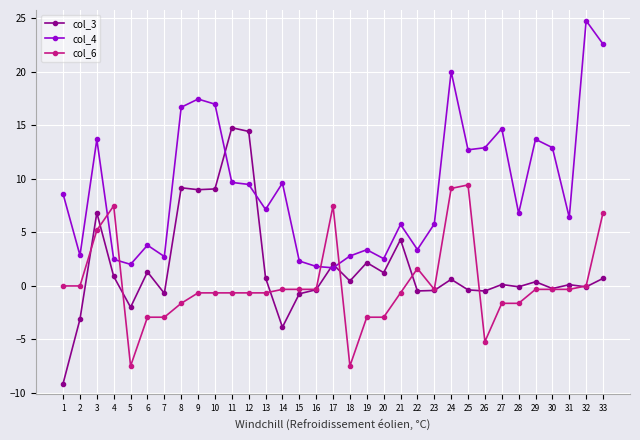

Which series has the largest total across all categories?

col_4